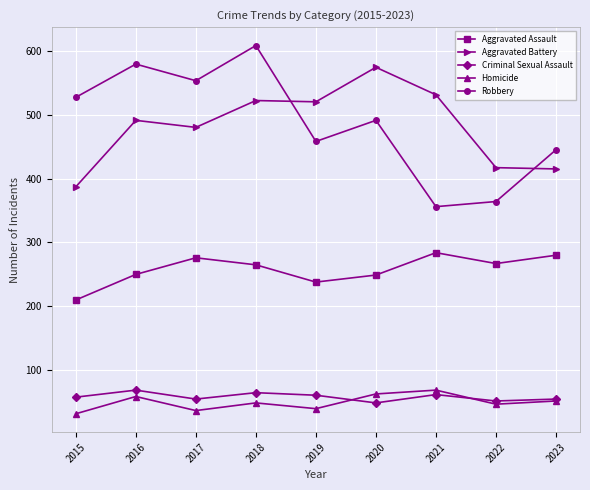

Read the Aggravated Battery value at 2020.

574